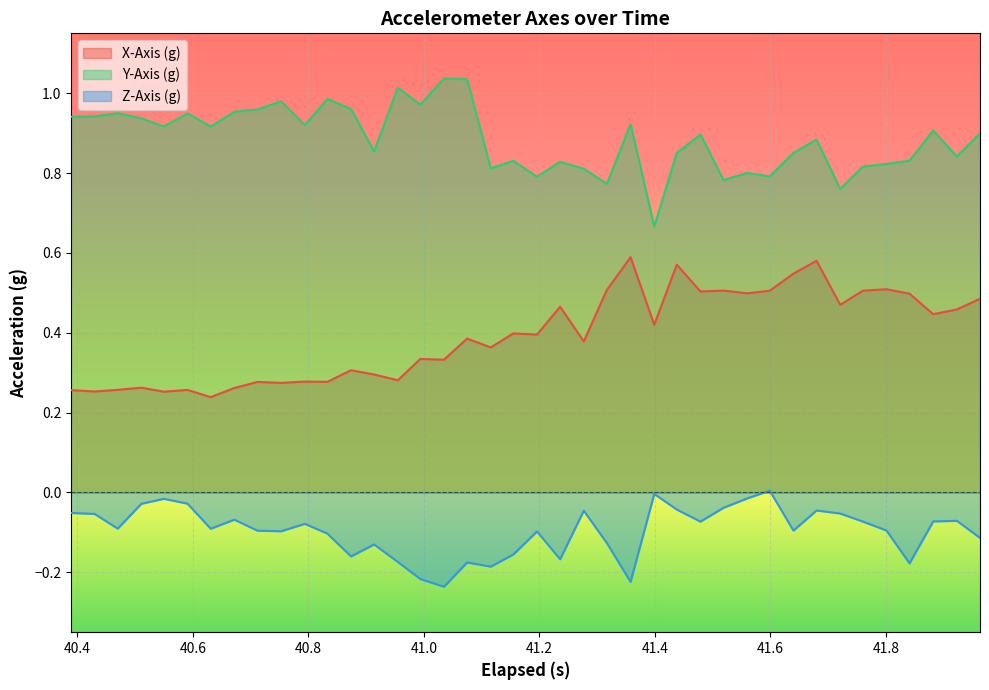

What is the greatest value displayed?

1.0